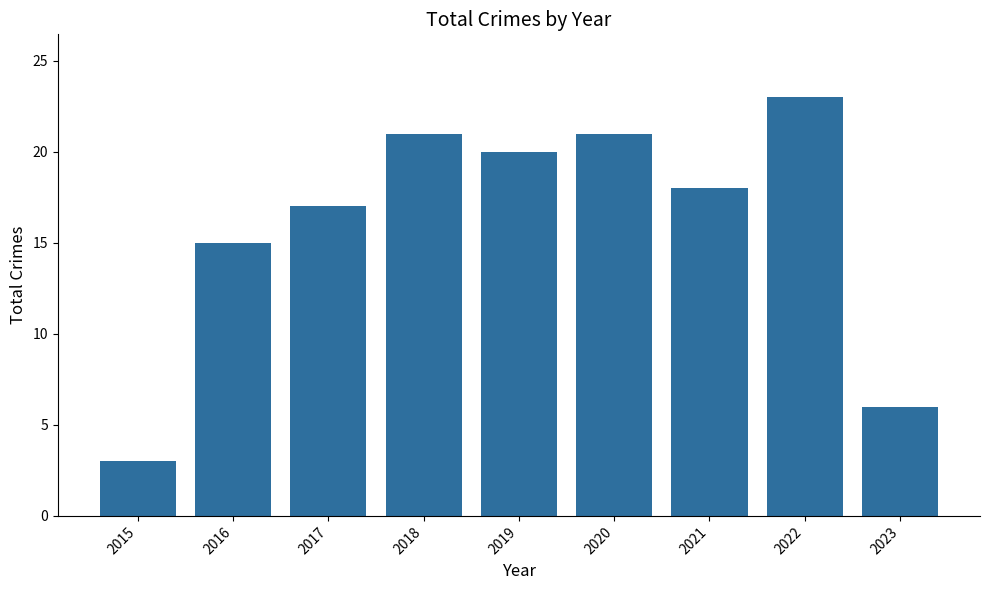

The value at 2020 is 21. True or false?

True